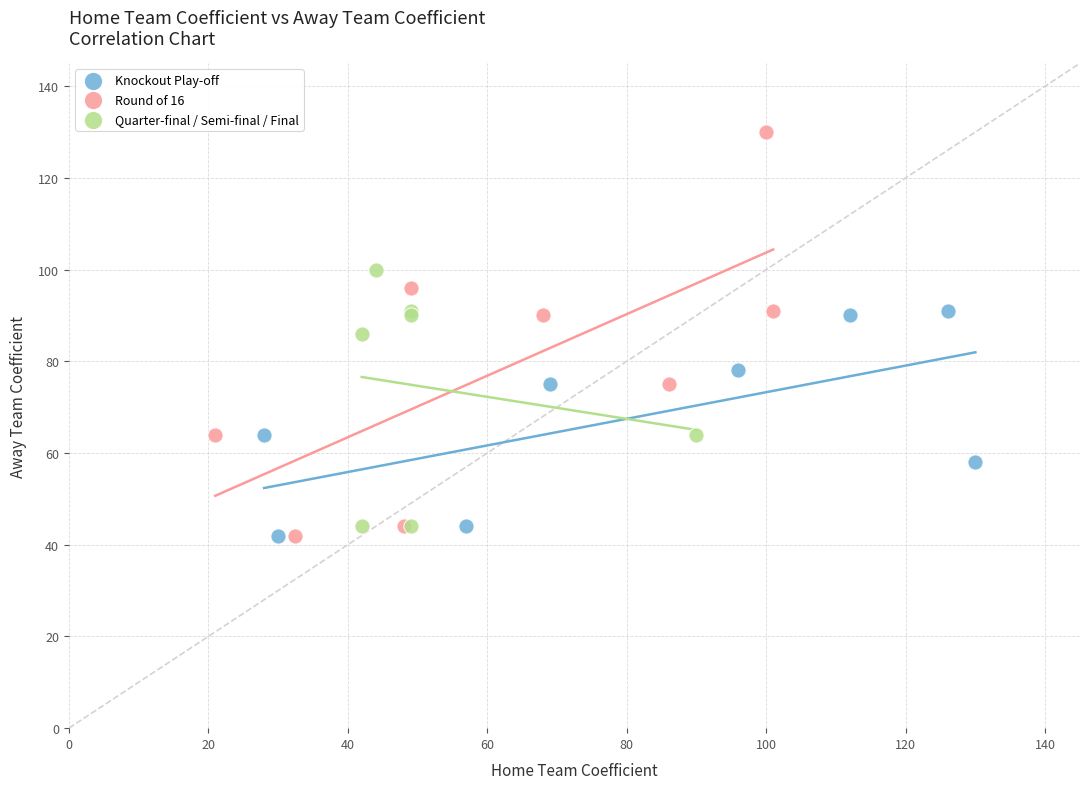

Which series reaches the maximum Y coordinate?

Round of 16